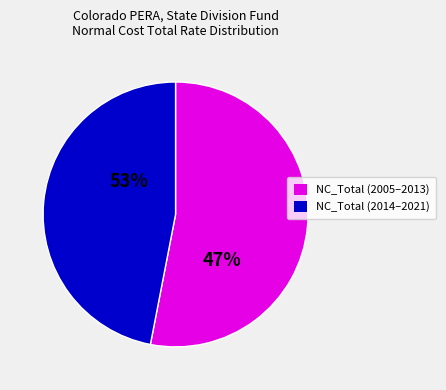

What is the largest slice in the pie chart?

2005